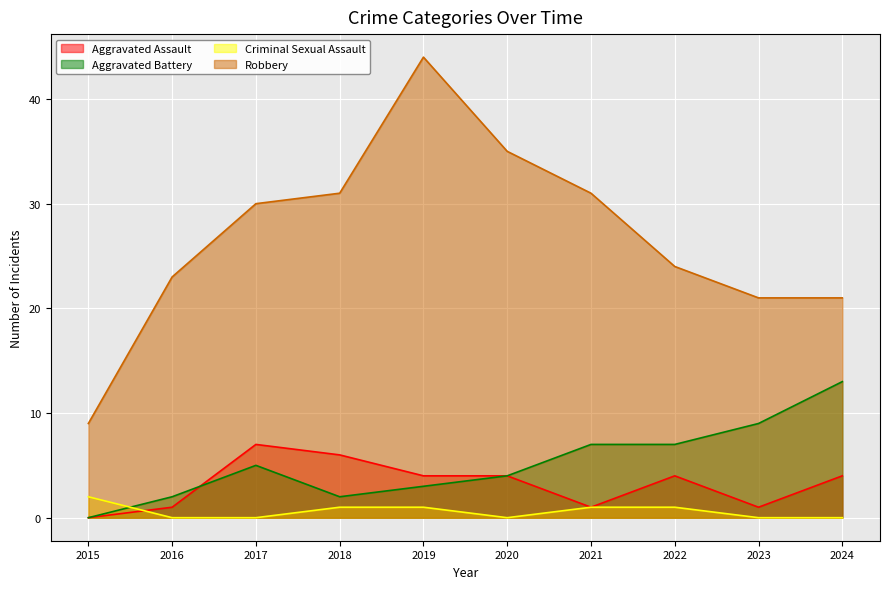

How many values in the Robbery series are below 30?

5